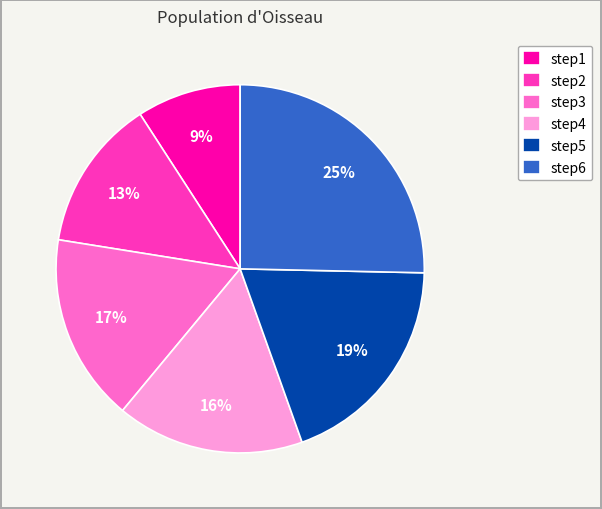

Does any single category account for the majority?

No